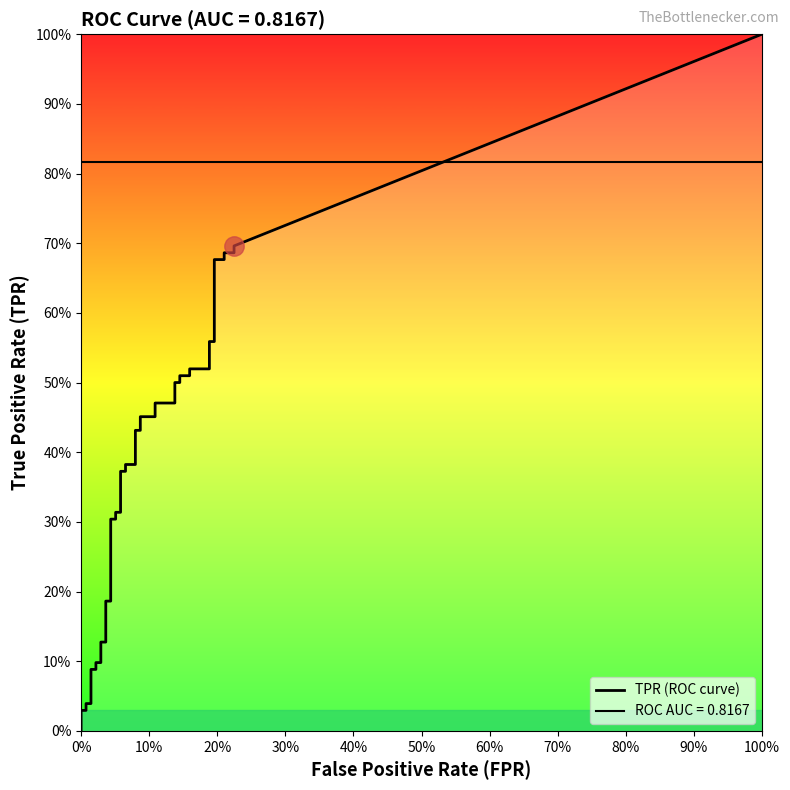

Which series changed the most between 25 and 38?

tpr